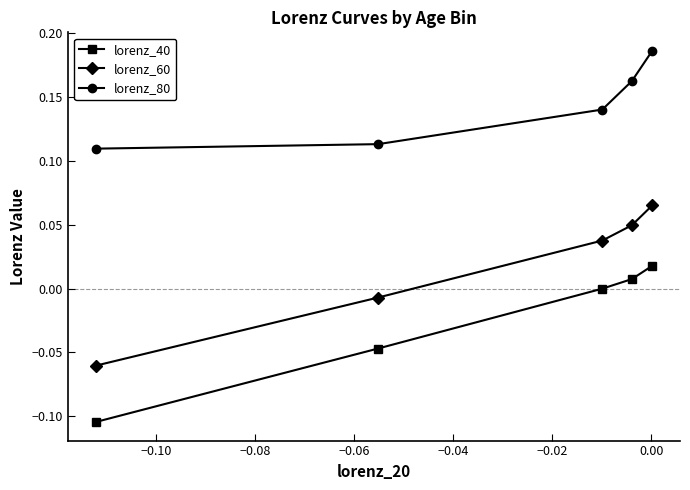

True or false: lorenz_60 and lorenz_80 intersect in this chart.

False